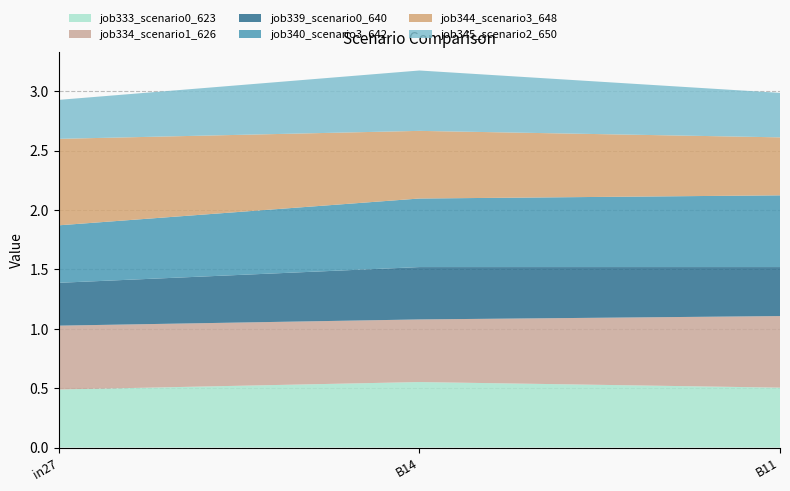

Reading left to right, extract all data points from this chart.

job333_scenario0_623: in27=0.5	B14=0.6	B11=0.5
job334_scenario1_626: in27=0.5	B14=0.5	B11=0.6
job339_scenario0_640: in27=0.4	B14=0.4	B11=0.4
job340_scenario3_642: in27=0.5	B14=0.6	B11=0.6
job344_scenario3_648: in27=0.7	B14=0.6	B11=0.5
job345_scenario2_650: in27=0.3	B14=0.5	B11=0.4